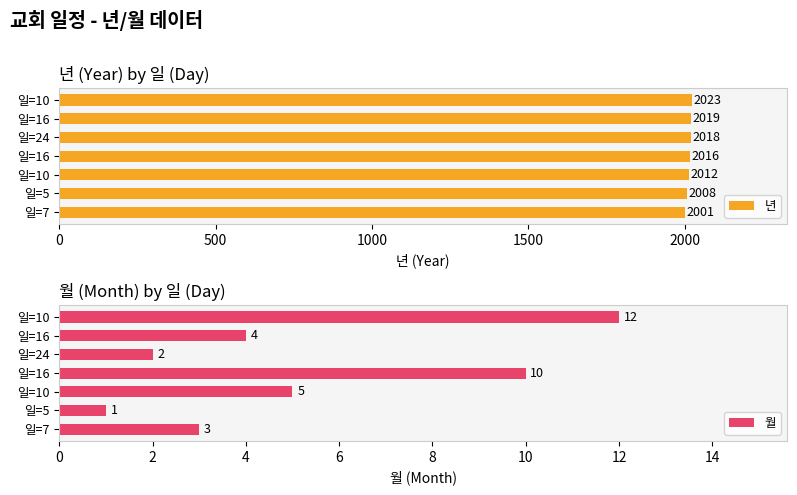

Count the number of categories in the chart.

7